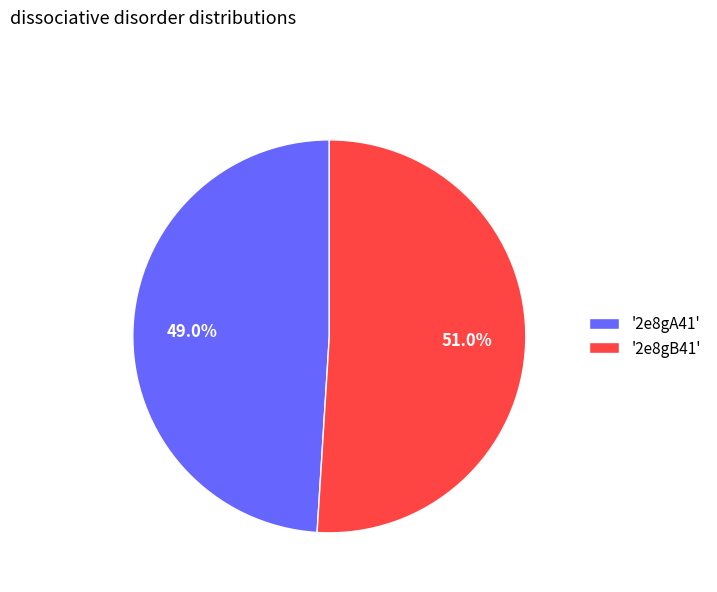

Which has a higher value, '2e8gB41' or '2e8gA41'?

'2e8gB41'